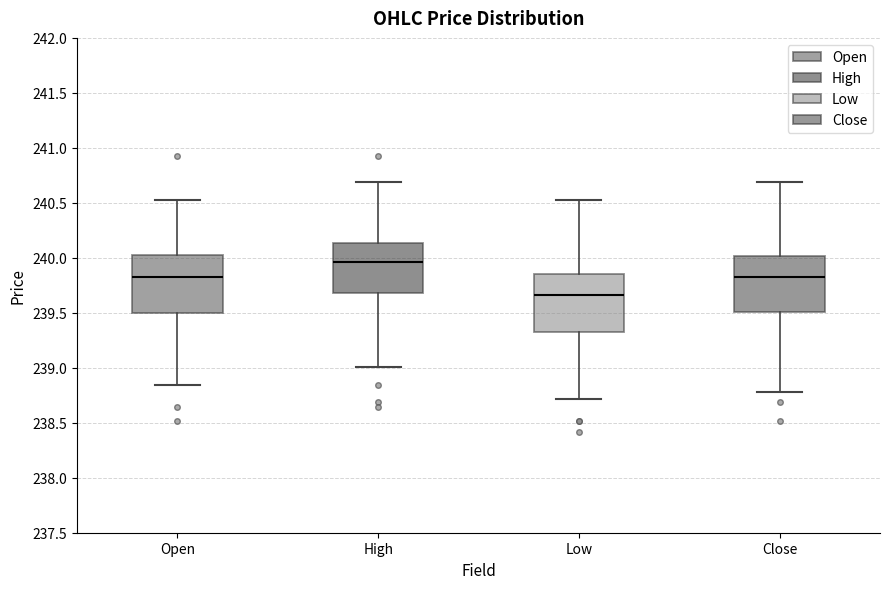

Where does the upper whisker of the box for Close end on the y-axis? The values are not printed on the chart, so give them approximately, as read against the axis.

240.70